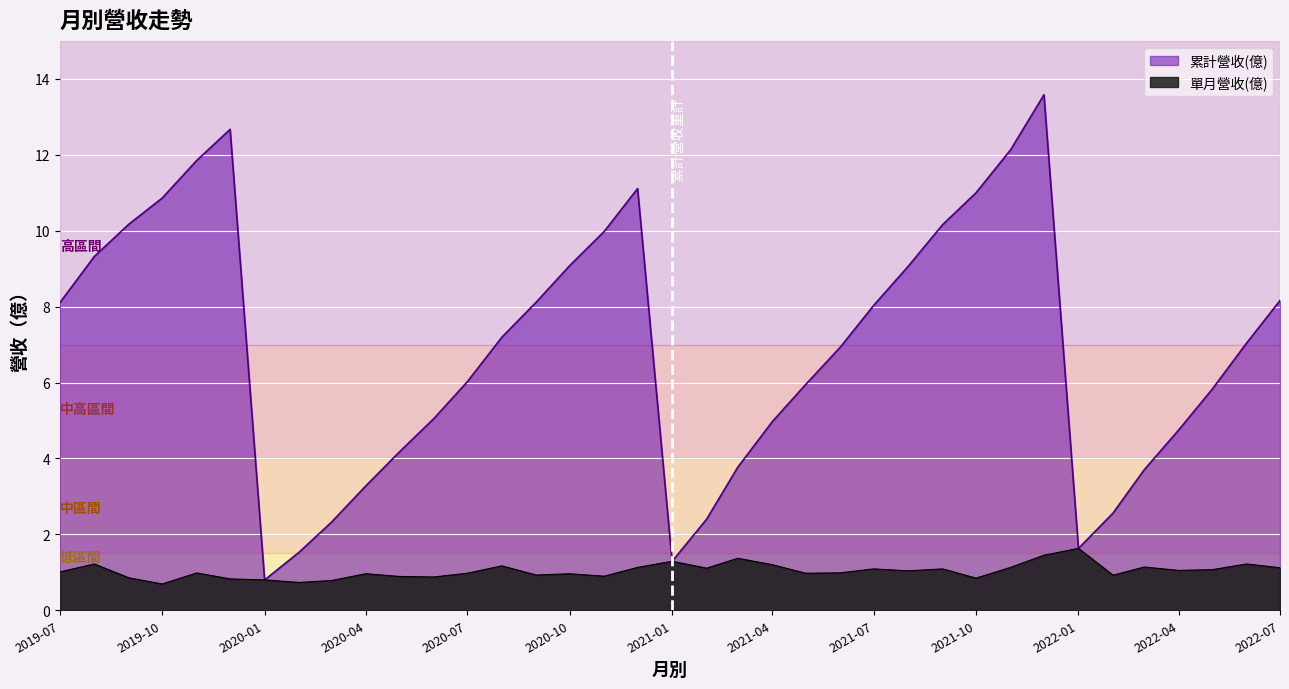

The 累計營收(億) series shows 1.5 at 2020-02-01. True or false?

True